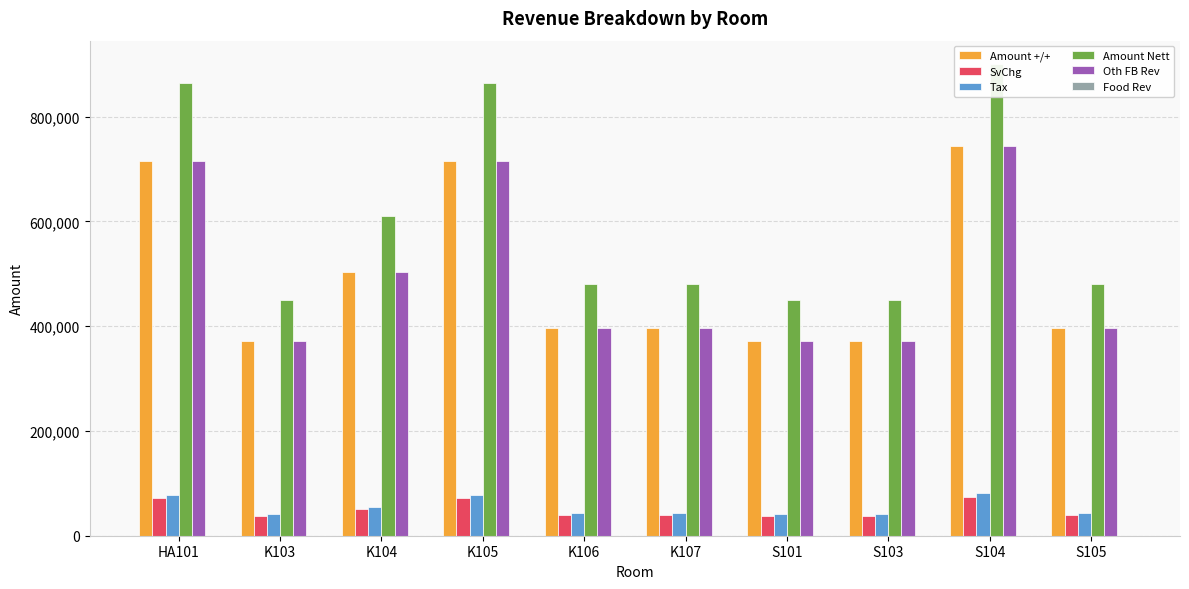

How many distinct data groups are displayed?

6